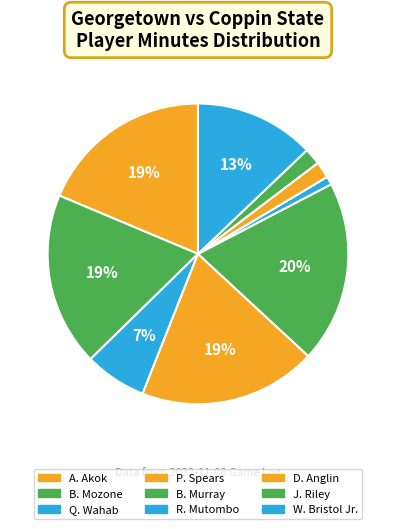

To the nearest percent, what portion does A. Akok represent?

19%